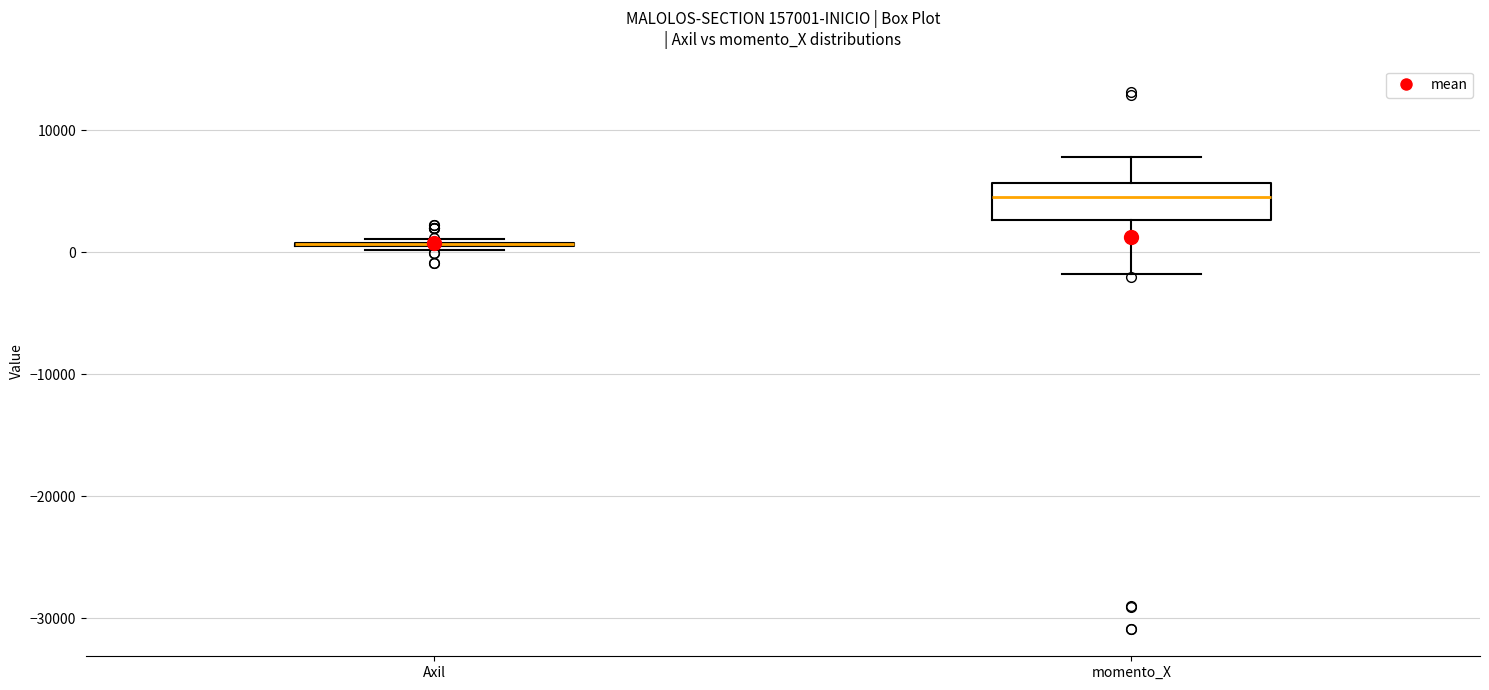

Where is the lower edge of the box for momento_X on the y-axis? The values are not printed on the chart, so give them approximately, as read against the axis.

3000